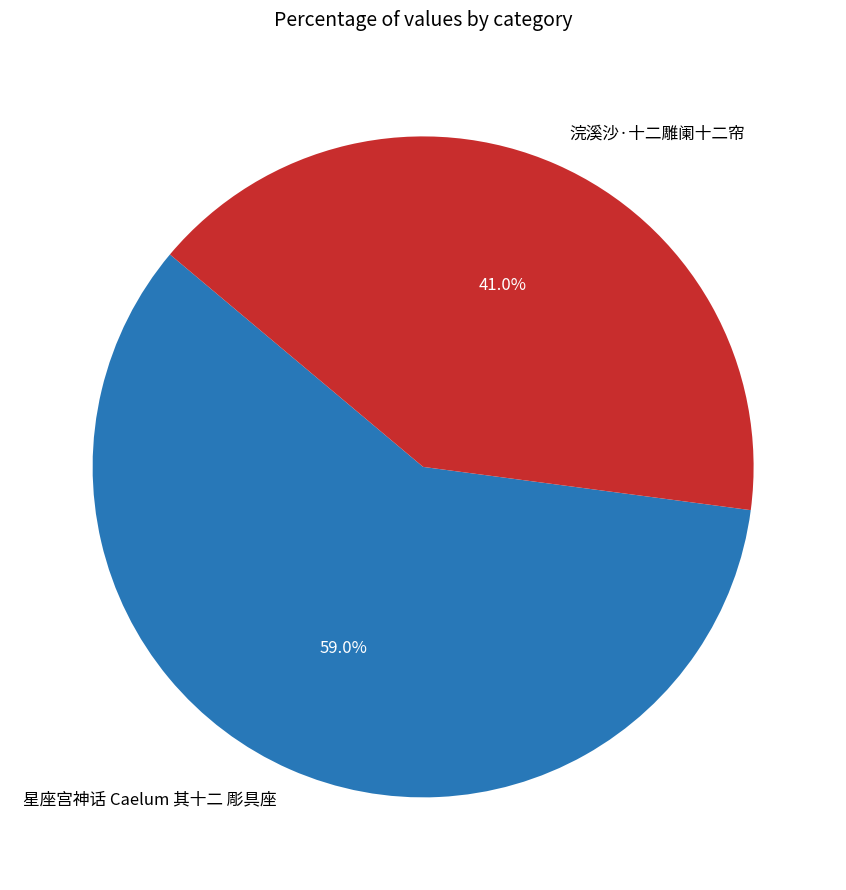

How many segments does this pie chart have?

2